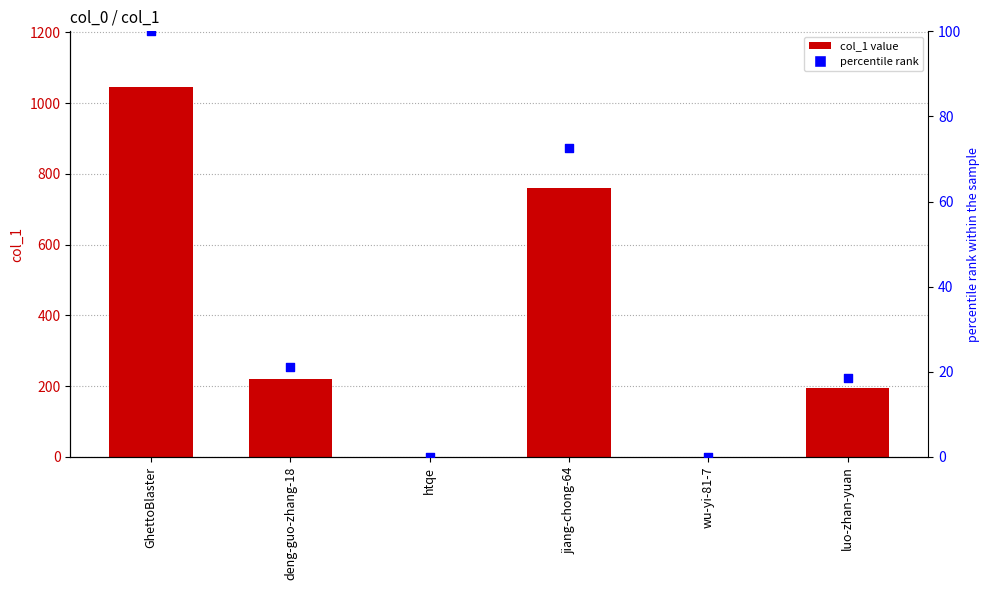

Which series has the largest total across all categories?

col_1